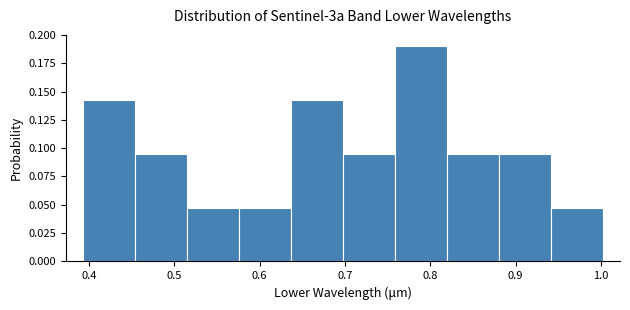

How tall is the bar that spans 0.52 to 0.58 on the x-axis? Neither the bar edges nor the heights are printed on the chart, so give them approximately, as read against the axes.

0.050